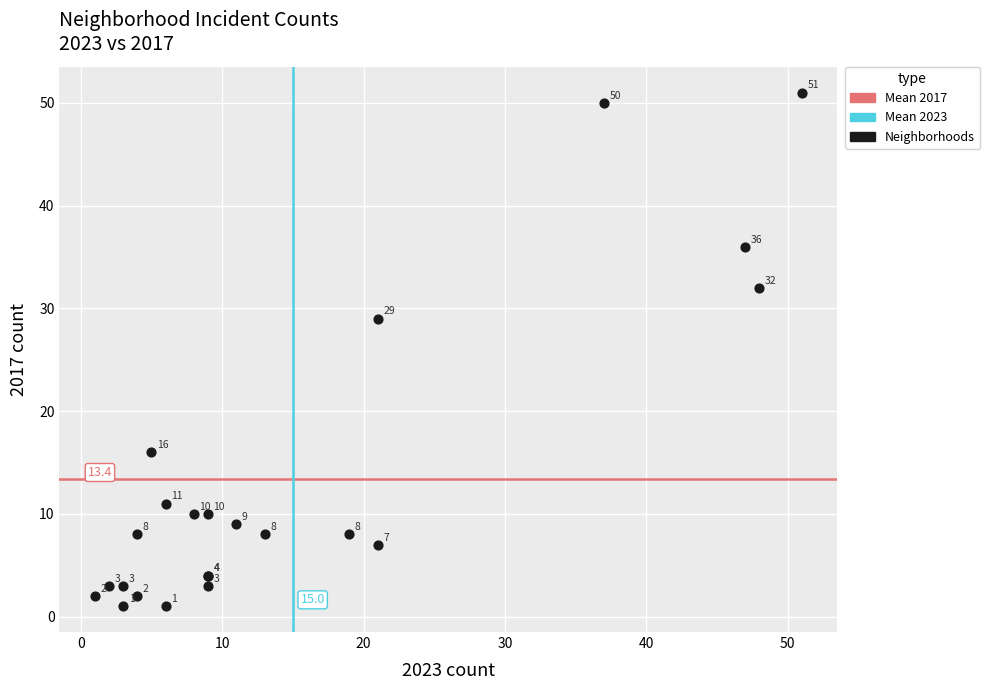

What Y value in the scatter plot is closest to 26?

29